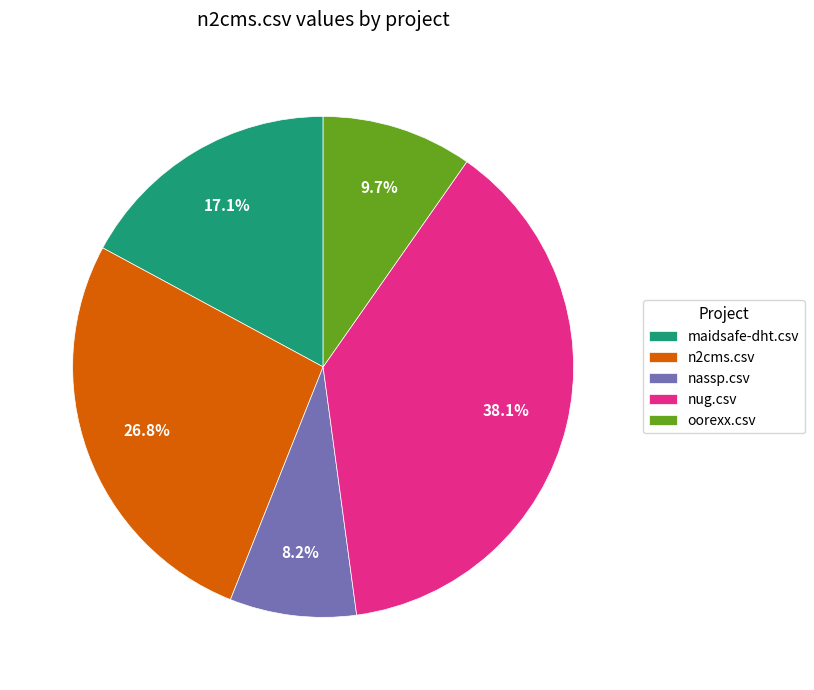

Is the sum of nassp.csv and nug.csv greater than half?

No